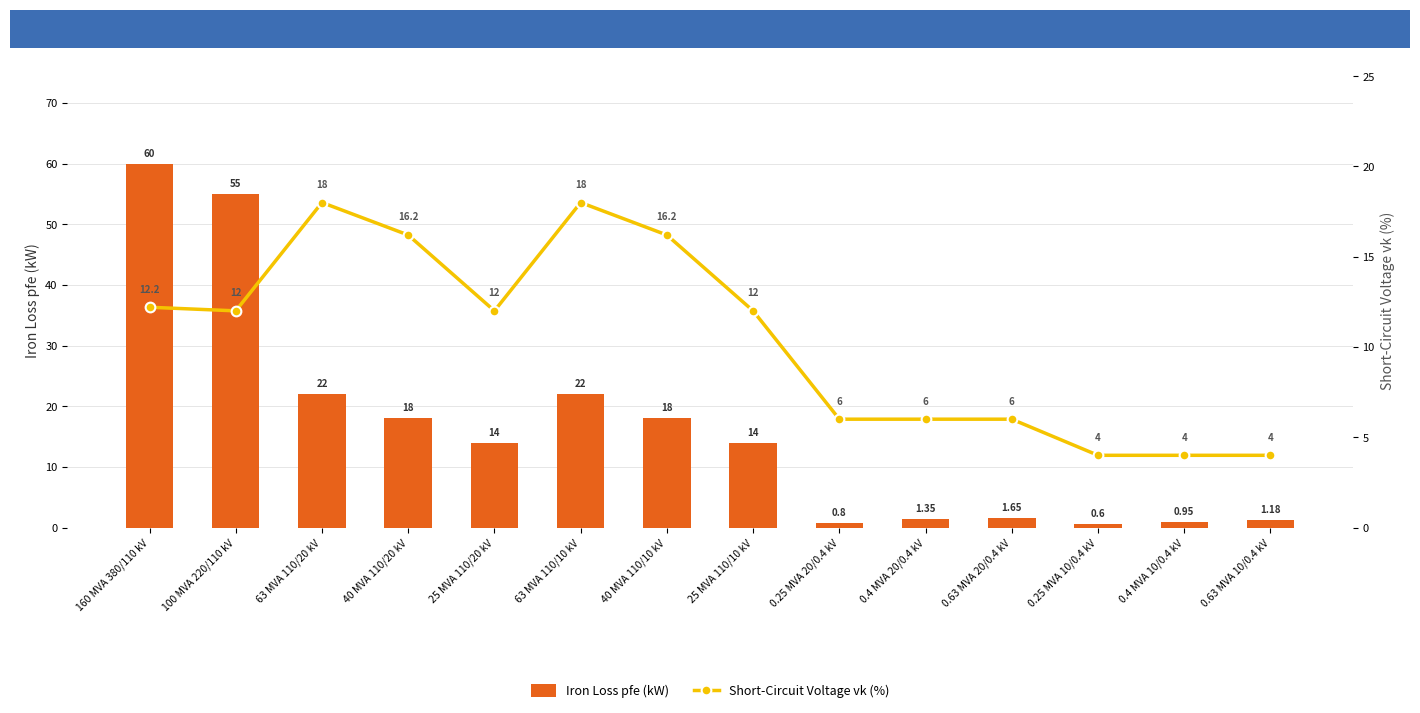

What is the value of the Short-Circuit Voltage vk (%) bar at the 6th from the left?

18.0